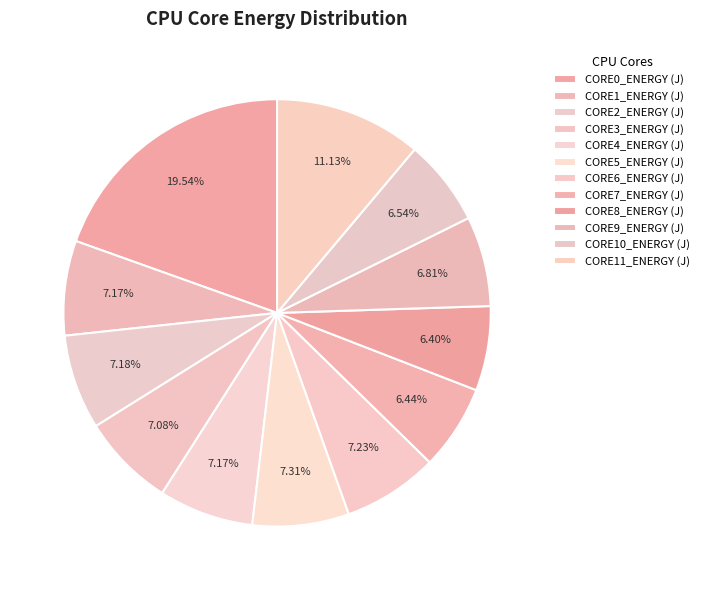

Approximately how many times larger is the value at CORE1_ENERGY (J) compared to CORE3_ENERGY (J)?

1.0